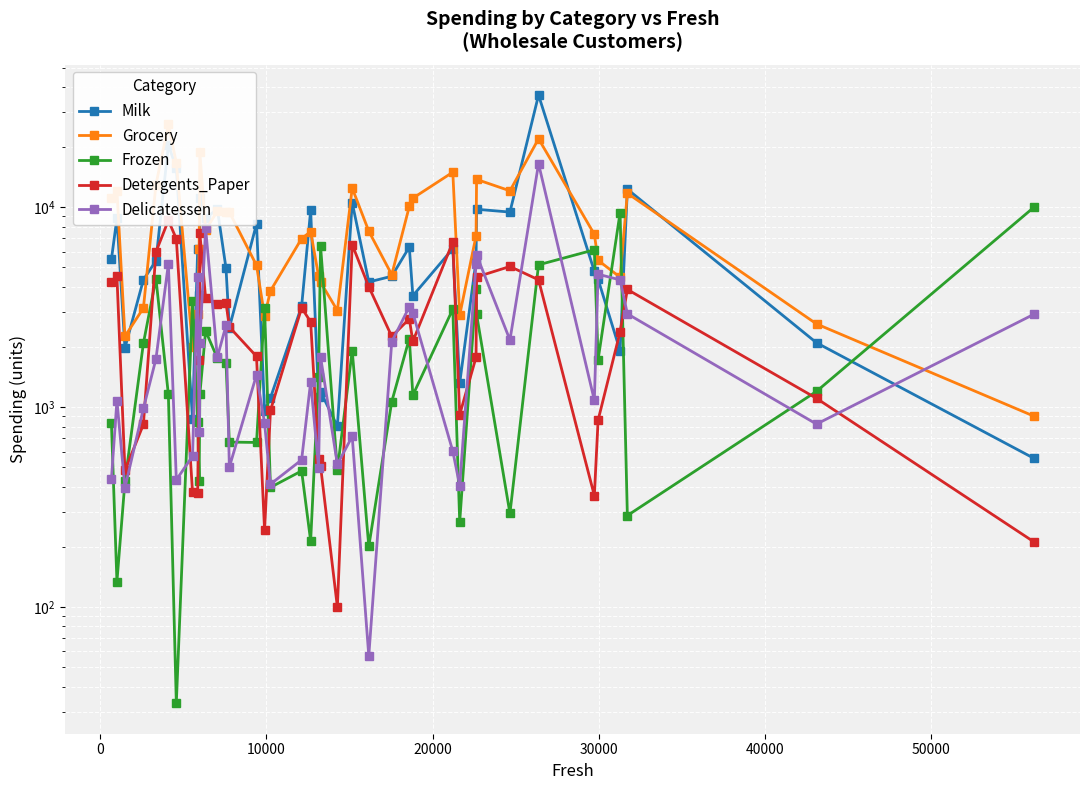

How many times do Frozen and Delicatessen cross each other?

20